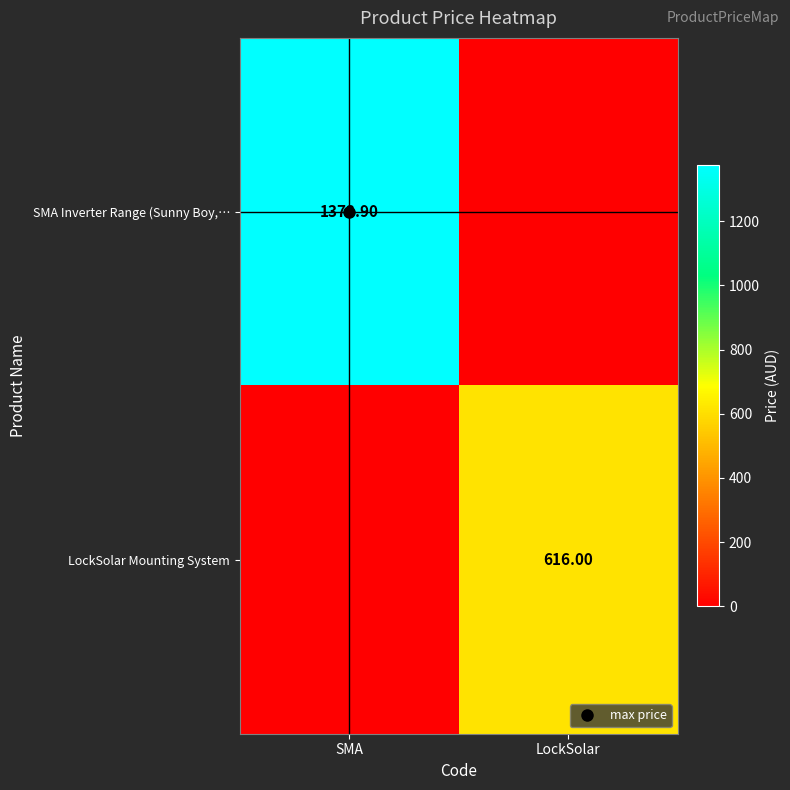

The SMA Inverter Range (Sunny Boy,… series shows 747.1 at SMA. True or false?

False